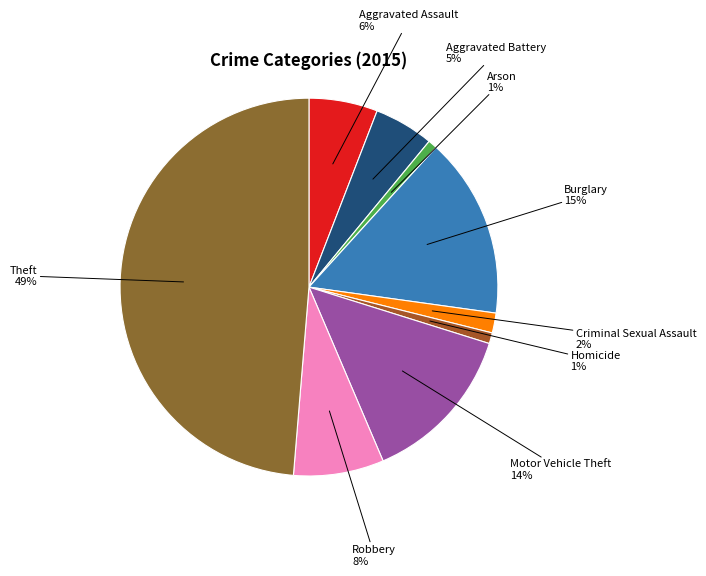

Is it true that Arson is 1% of the pie?

True